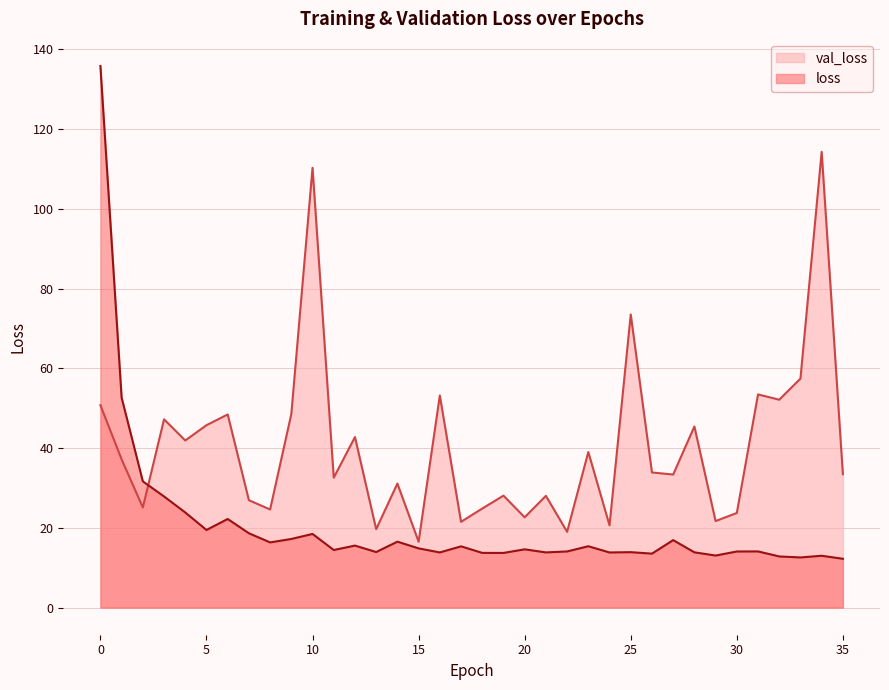

Reading left to right, list all the values displayed in this chart.

loss: 0=135.8	1=52.7	2=31.7	3=27.9	4=23.9	5=19.5	6=22.2	7=18.7	8=16.4	9=17.2	10=18.5	11=14.4	12=15.6	13=13.9	14=16.5	15=14.9	16=13.8	17=15.4	18=13.7	19=13.7	20=14.6	21=13.8	22=14.1	23=15.4	24=13.8	25=13.9	26=13.5	27=16.9	28=13.9	29=13.1	30=14.1	31=14.1	32=12.8	33=12.6	34=13.0	35=12.2
val_loss: 0=50.8	1=37.2	2=25.1	3=47.2	4=41.9	5=45.7	6=48.4	7=26.9	8=24.6	9=48.5	10=110.3	11=32.6	12=42.8	13=19.7	14=31.1	15=16.5	16=53.2	17=21.5	18=24.8	19=28.1	20=22.6	21=28.0	22=19.0	23=39.0	24=20.6	25=73.5	26=33.9	27=33.4	28=45.4	29=21.7	30=23.7	31=53.5	32=52.1	33=57.4	34=114.3	35=33.5